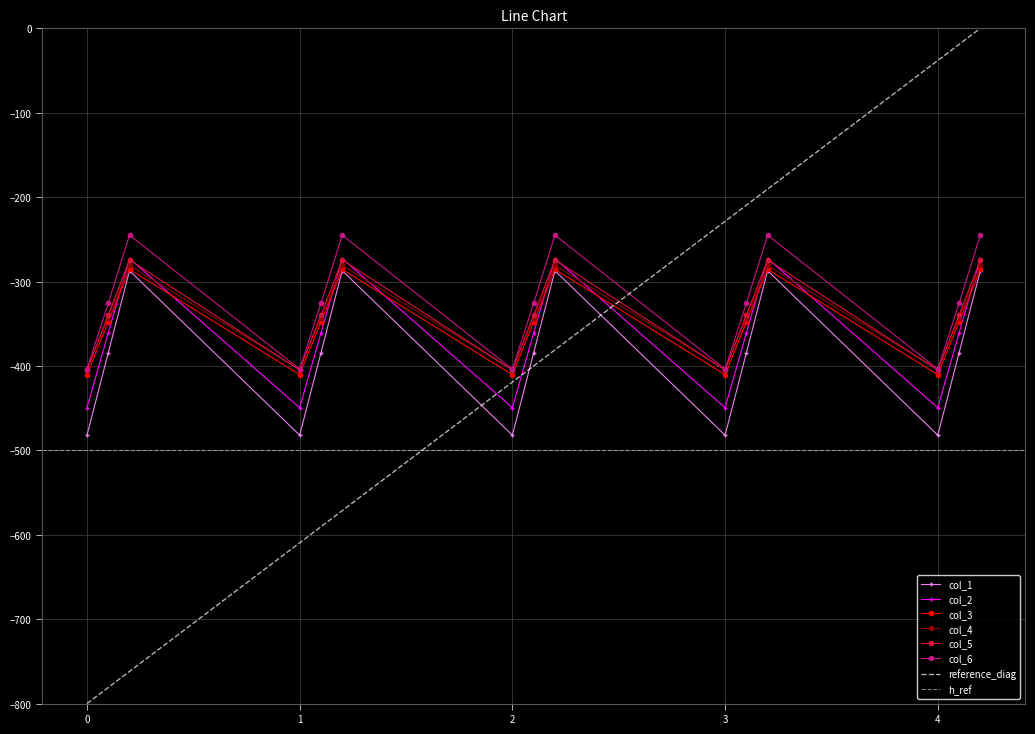

Count the number of categories in the chart.

15